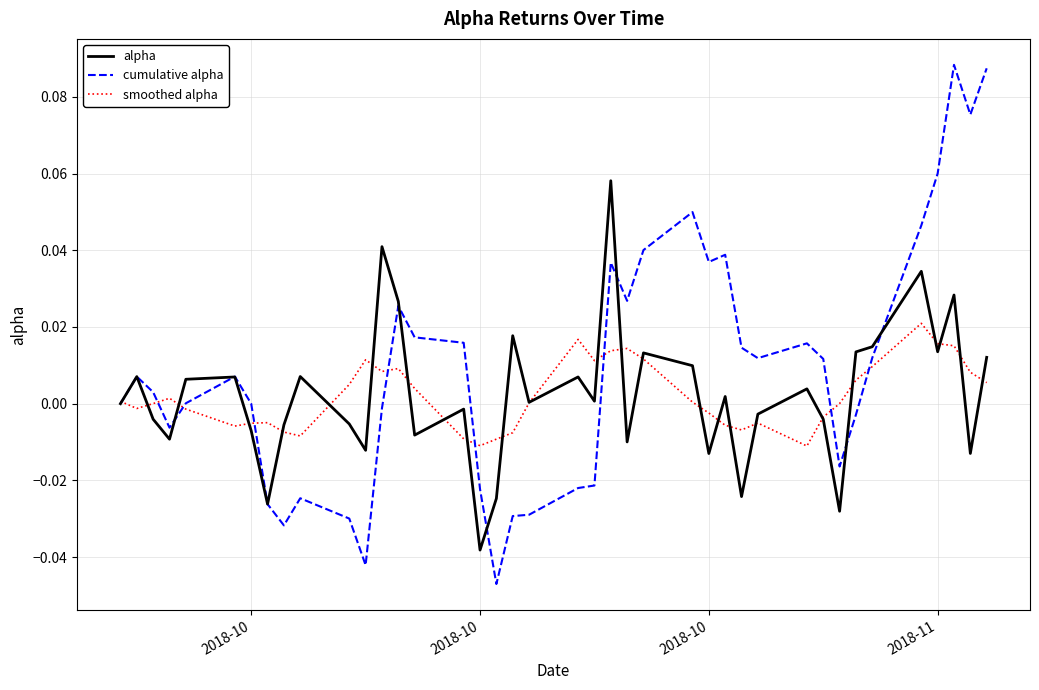

Rank the series by their maximum value, from highest to lowest.

cumulative alpha, alpha, smoothed alpha